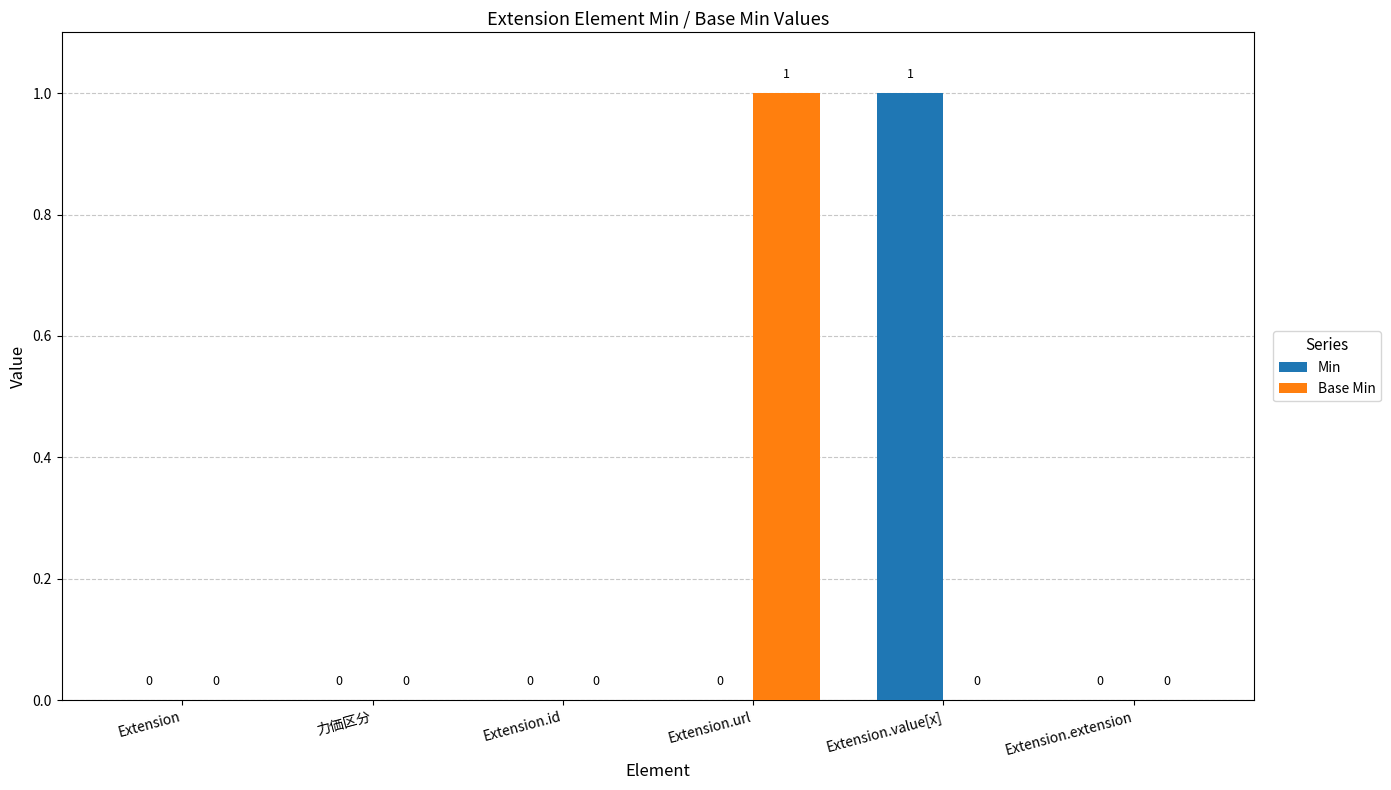

Reading right to left, list all the values displayed in this chart.

Min: Extension.extension=0	Extension.value[x]=1	Extension.url=0	Extension.id=0	力価区分=0	Extension=0
Base Min: Extension.extension=0	Extension.value[x]=0	Extension.url=1	Extension.id=0	力価区分=0	Extension=0